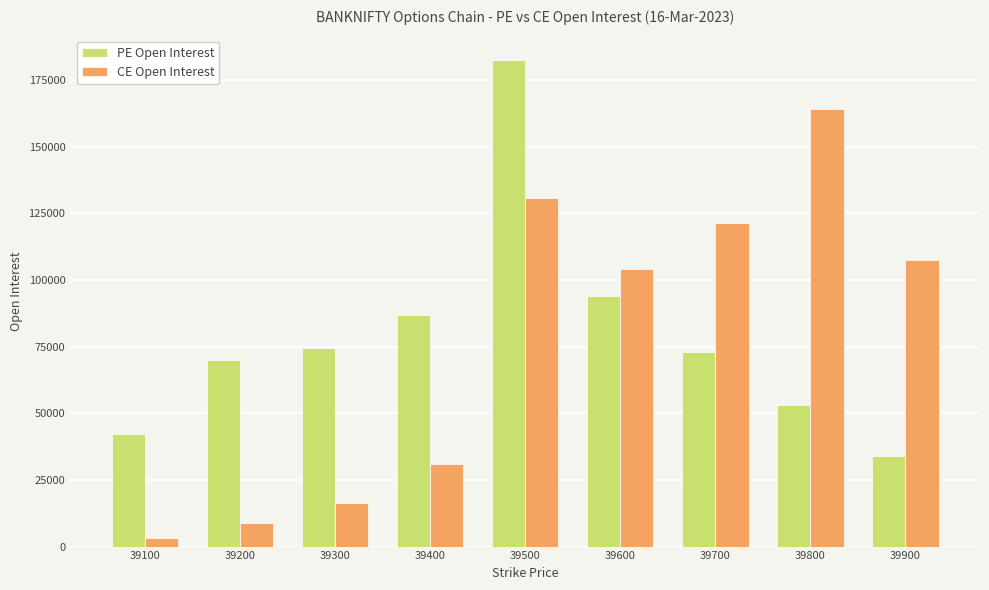

What are all the series names shown in the legend?

PE Open Interest, CE Open Interest